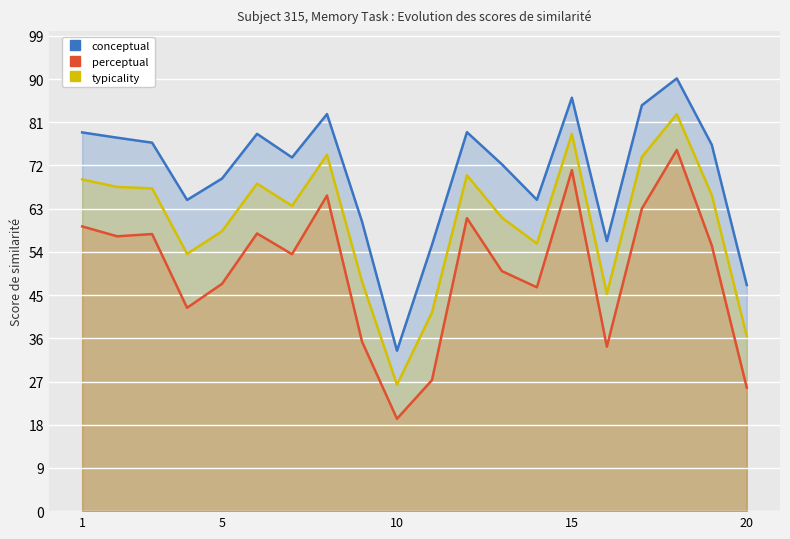

What are all the series names shown in the legend?

conceptual, perceptual, typicality